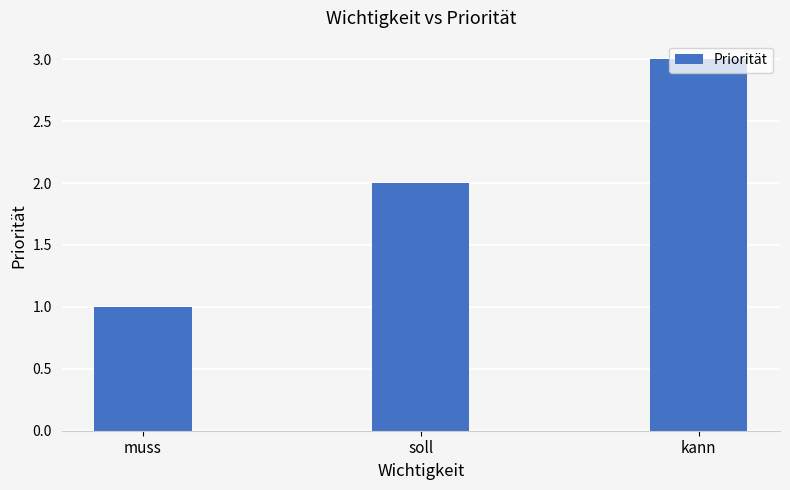

What is the greatest value displayed?

3